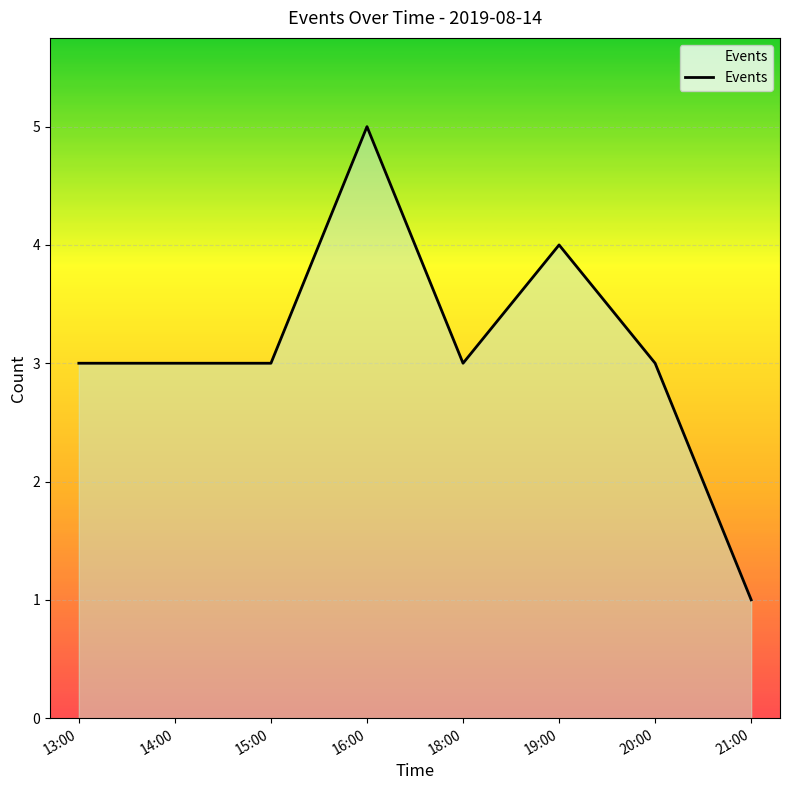

Reading right to left, list all the values displayed in this chart.

1	3	4	3	5	3	3	3